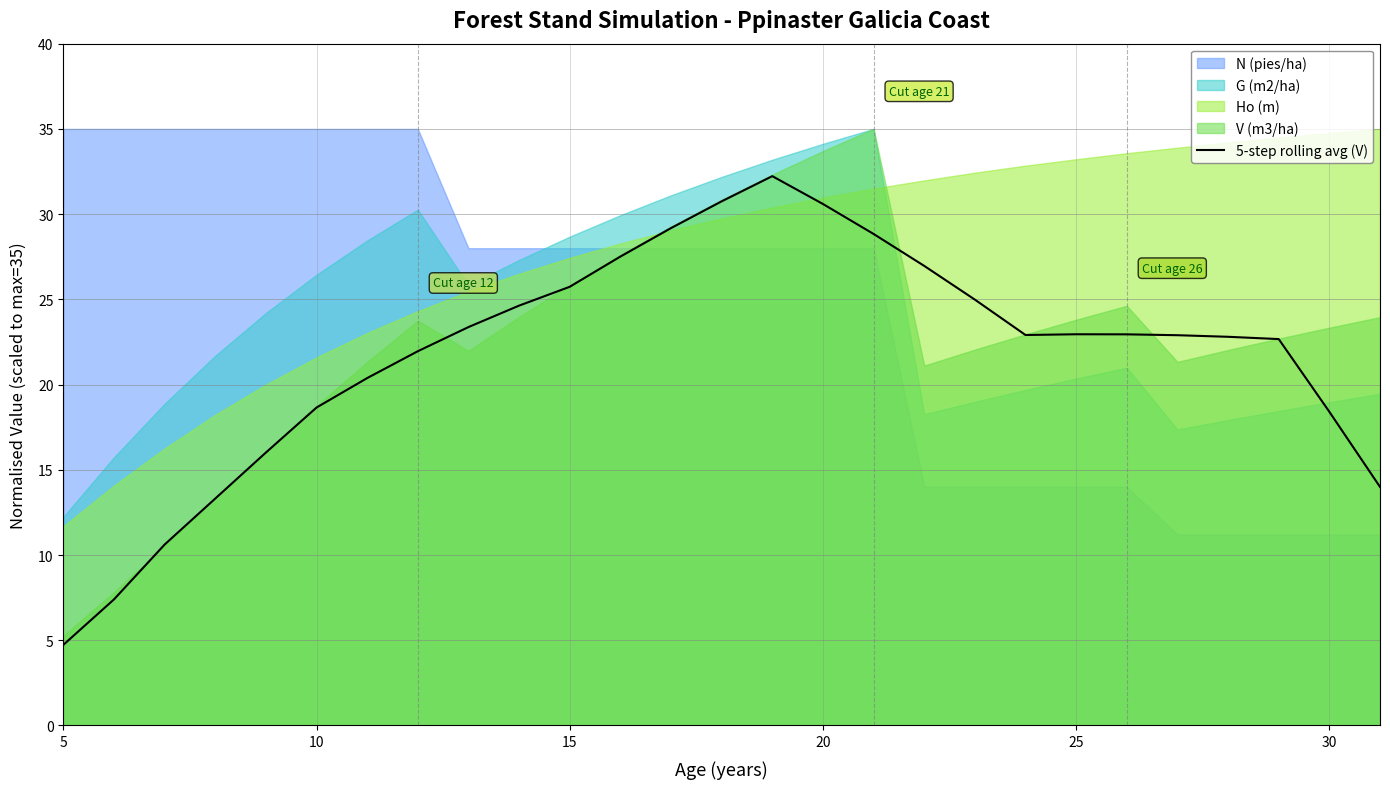

What is the average value?

21.8